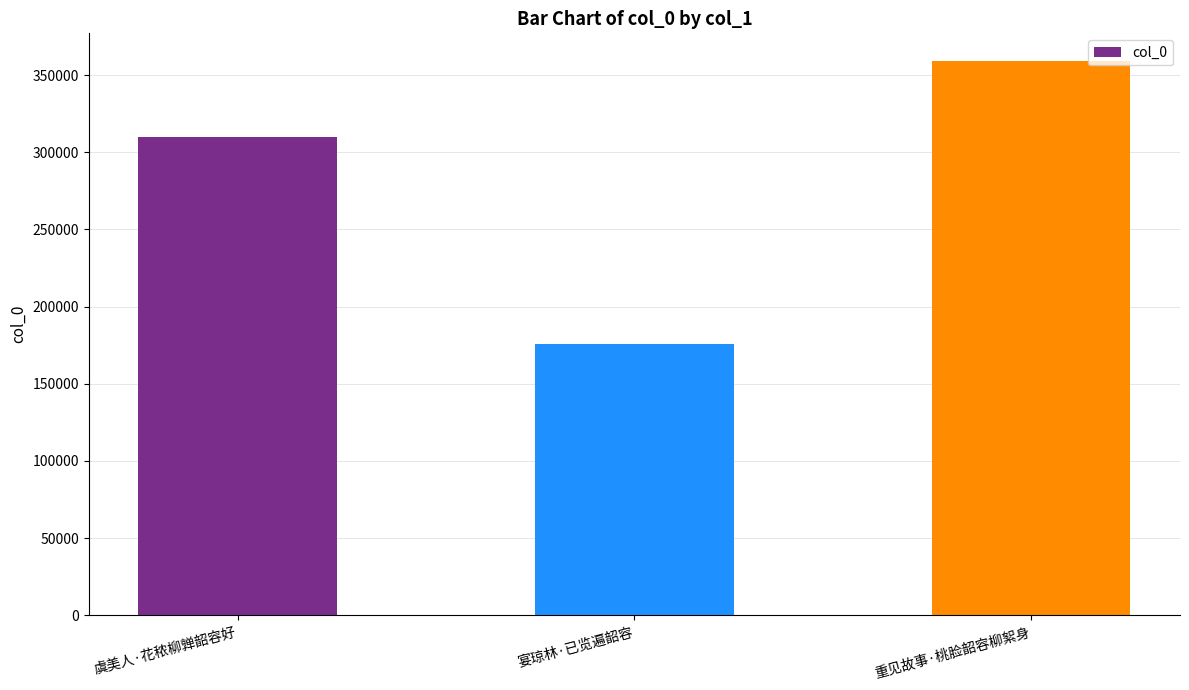

List the labels in order of value, smallest first.

宴琼林·已览遍韶容, 虞美人·花秾柳亸韶容好, 重见故事·桃脸韶容柳絮身